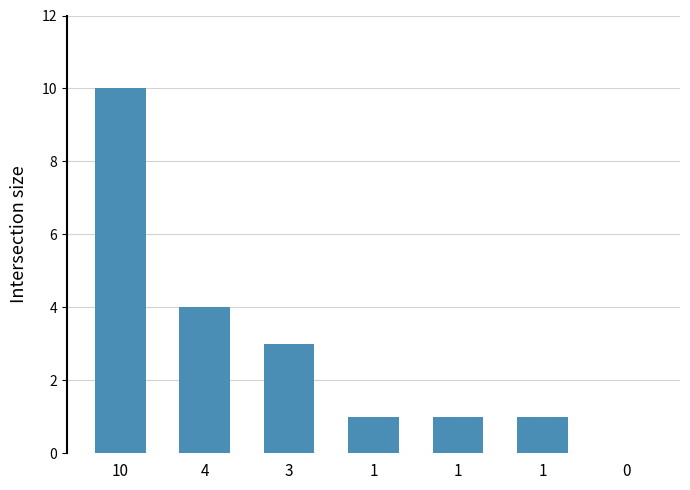

Count the number of categories in the chart.

7